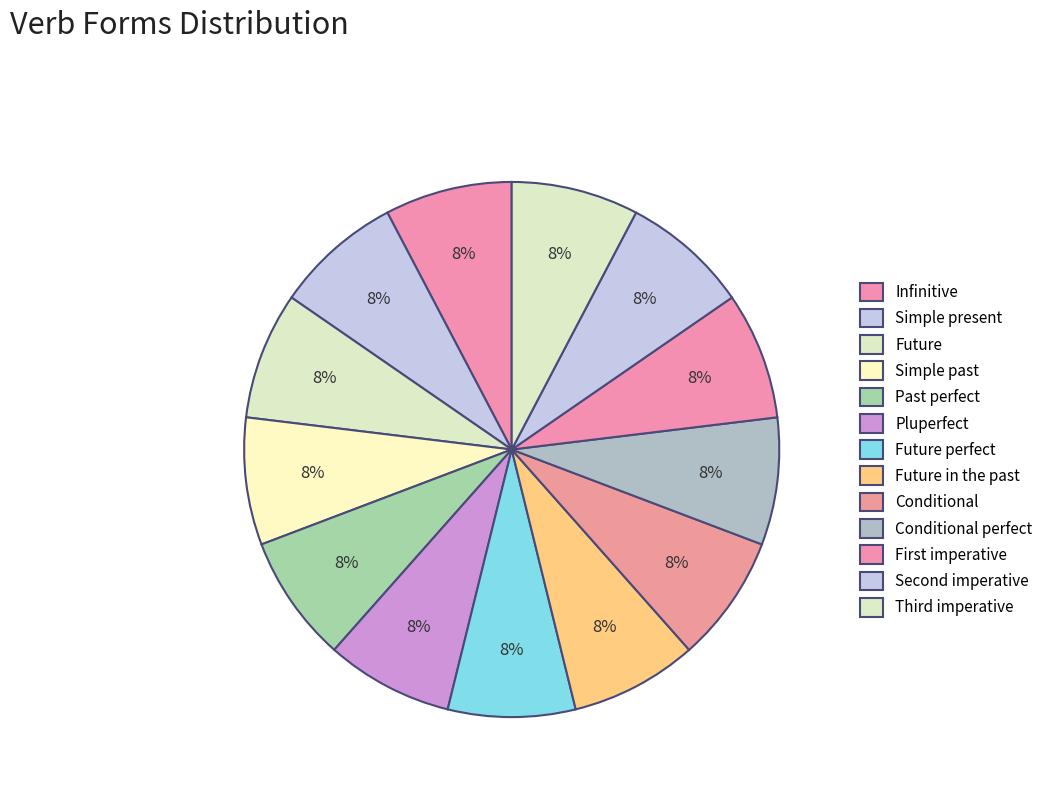

Count the number of slices in the pie.

13